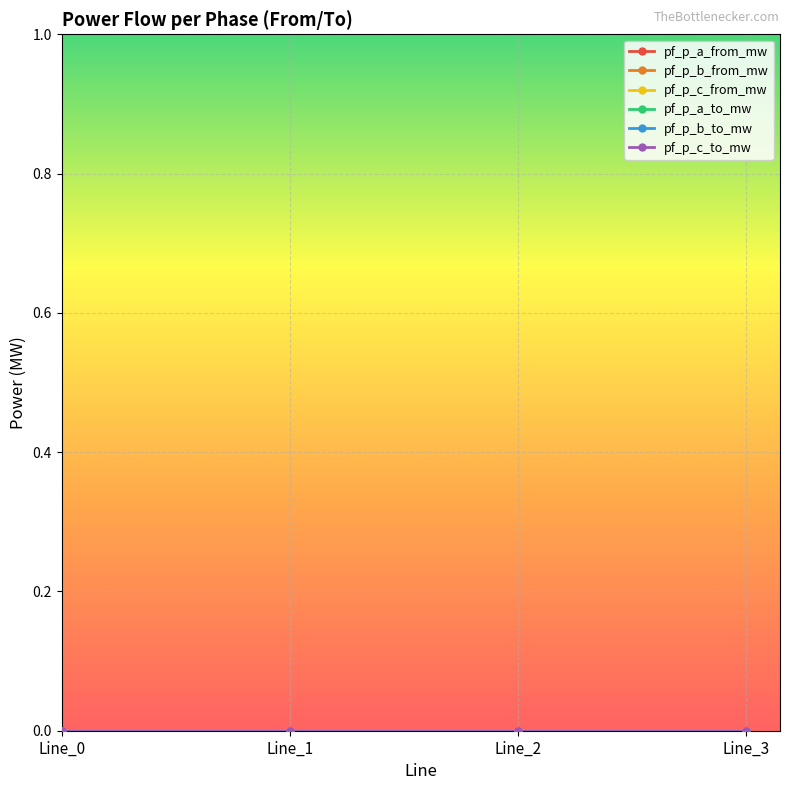

Which series changed the most between Line_0 and Line_3?

pf_p_c_to_mw